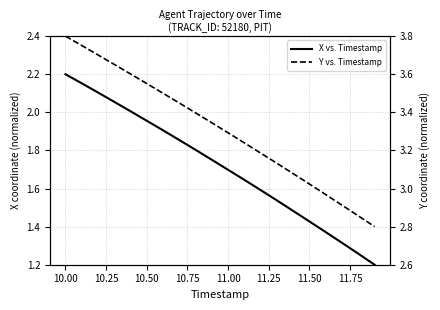

Is it true that Y vs. Timestamp equals 4.6 at 12.00?

False